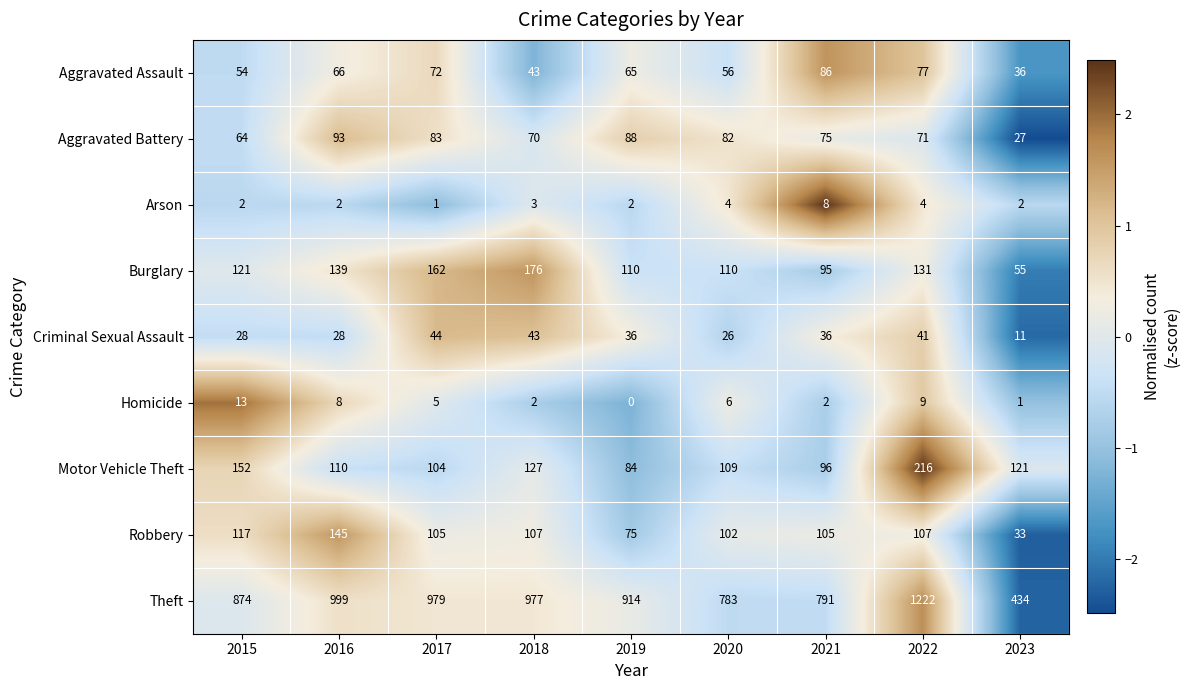

The value of Theft at 2015 is 450. True or false?

False